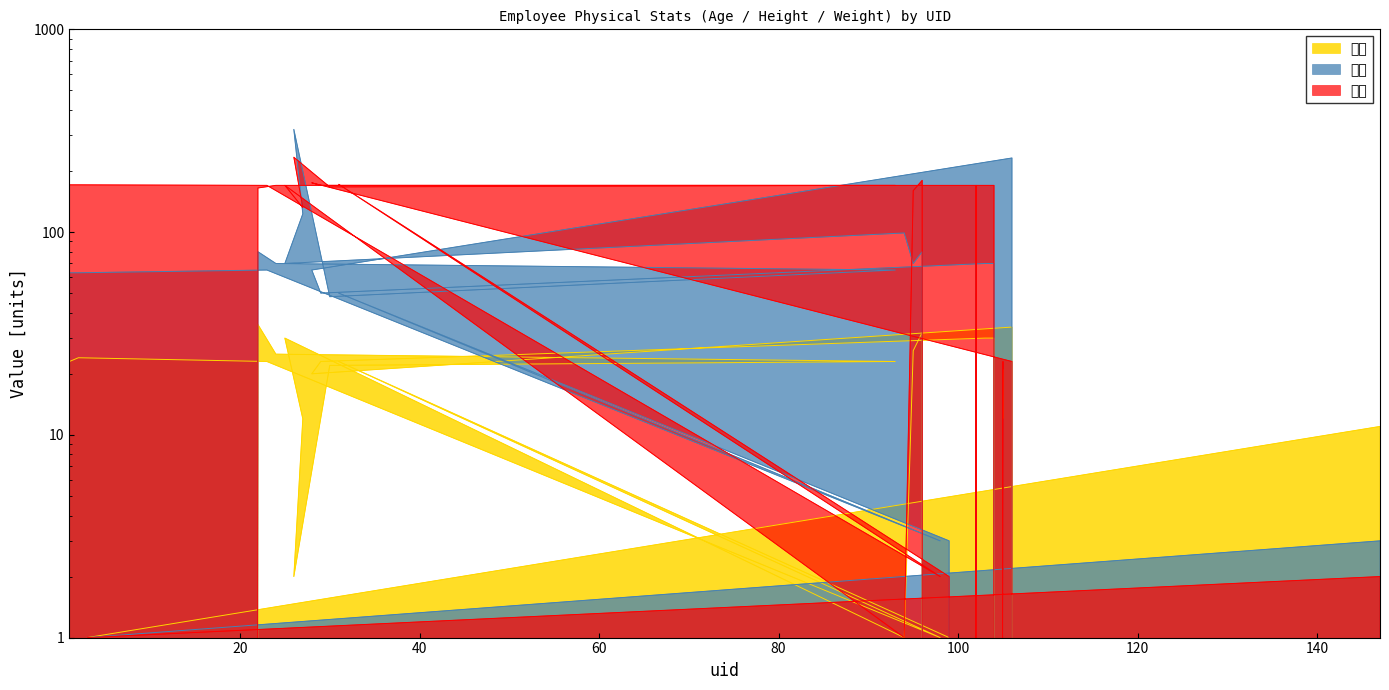

True or false: 年龄 and 体重 intersect in this chart.

False